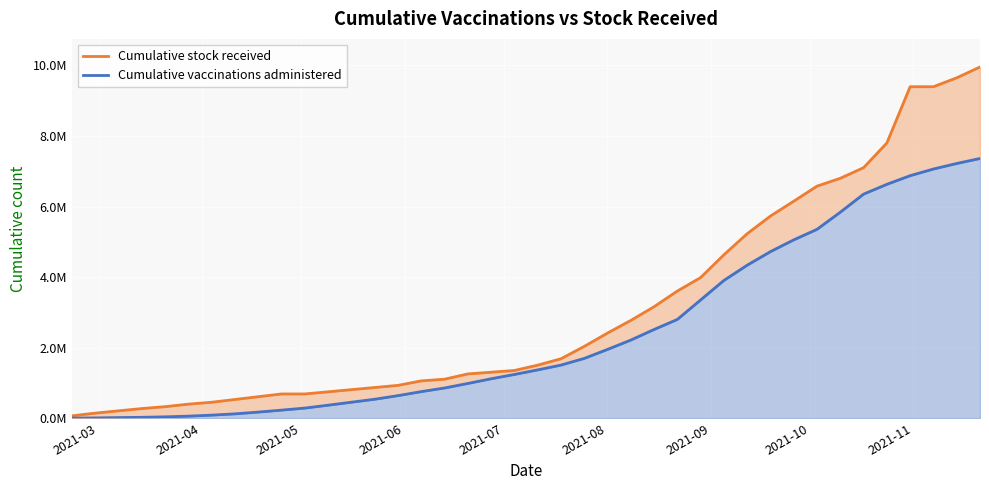

What is the lowest value of the Cumulative stock received series?

65520